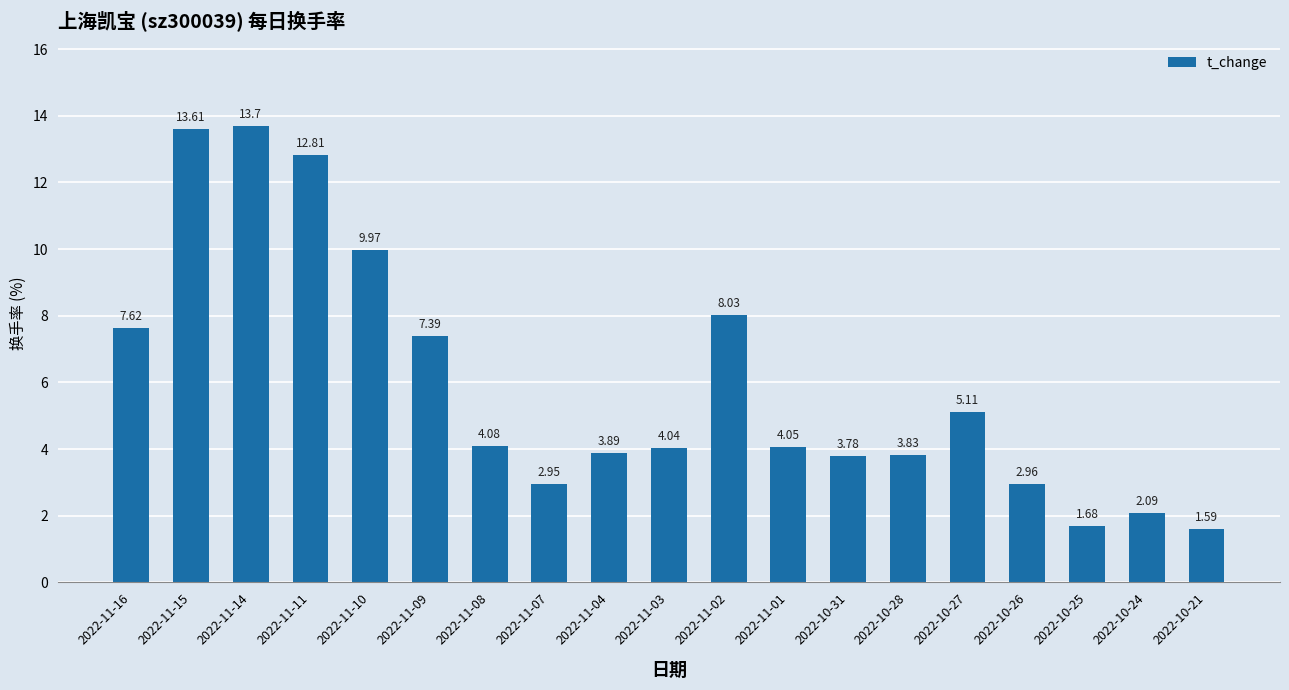

What is the ratio of the value at 2022-11-11 to the value at 2022-11-14?

0.9